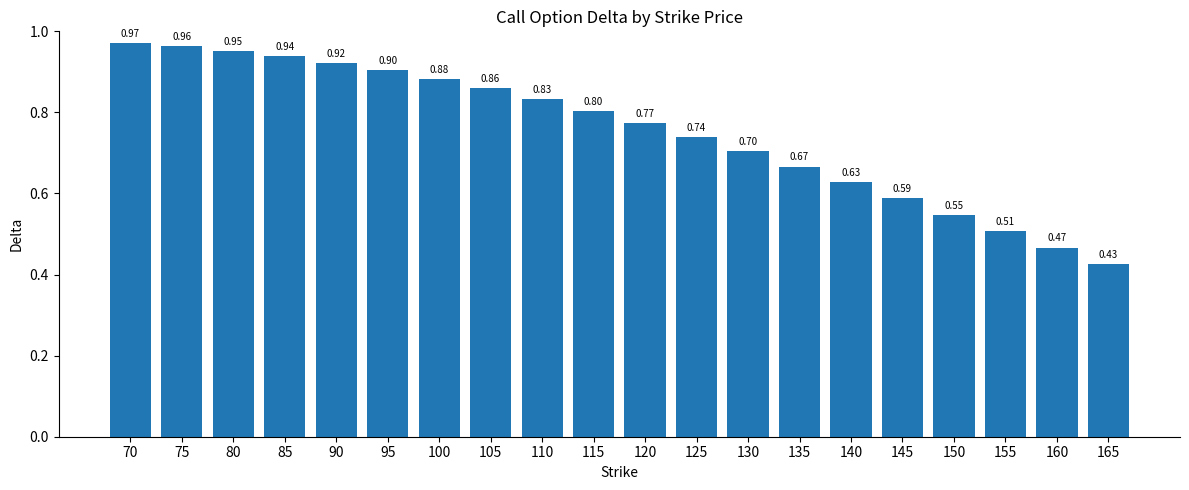

Rank the categories by value from lowest to highest.

165, 160, 155, 150, 145, 140, 135, 130, 125, 120, 115, 110, 105, 100, 95, 90, 85, 80, 75, 70